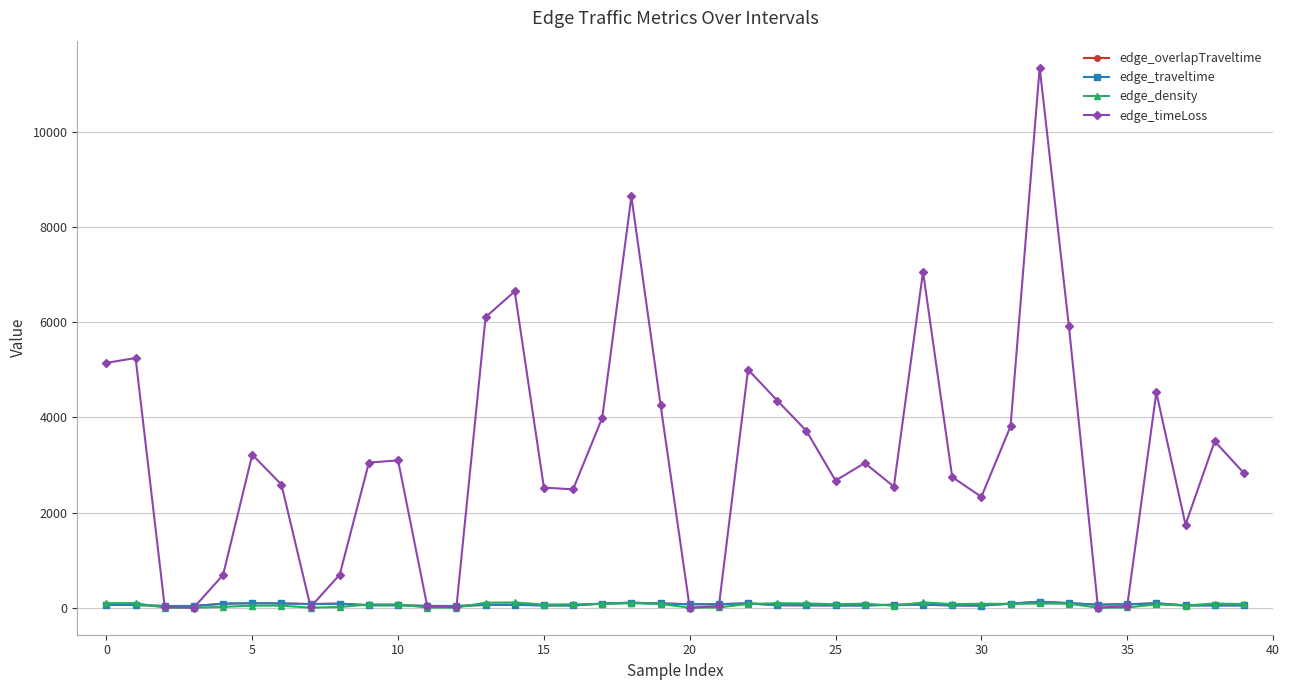

How many series are shown in this chart?

4